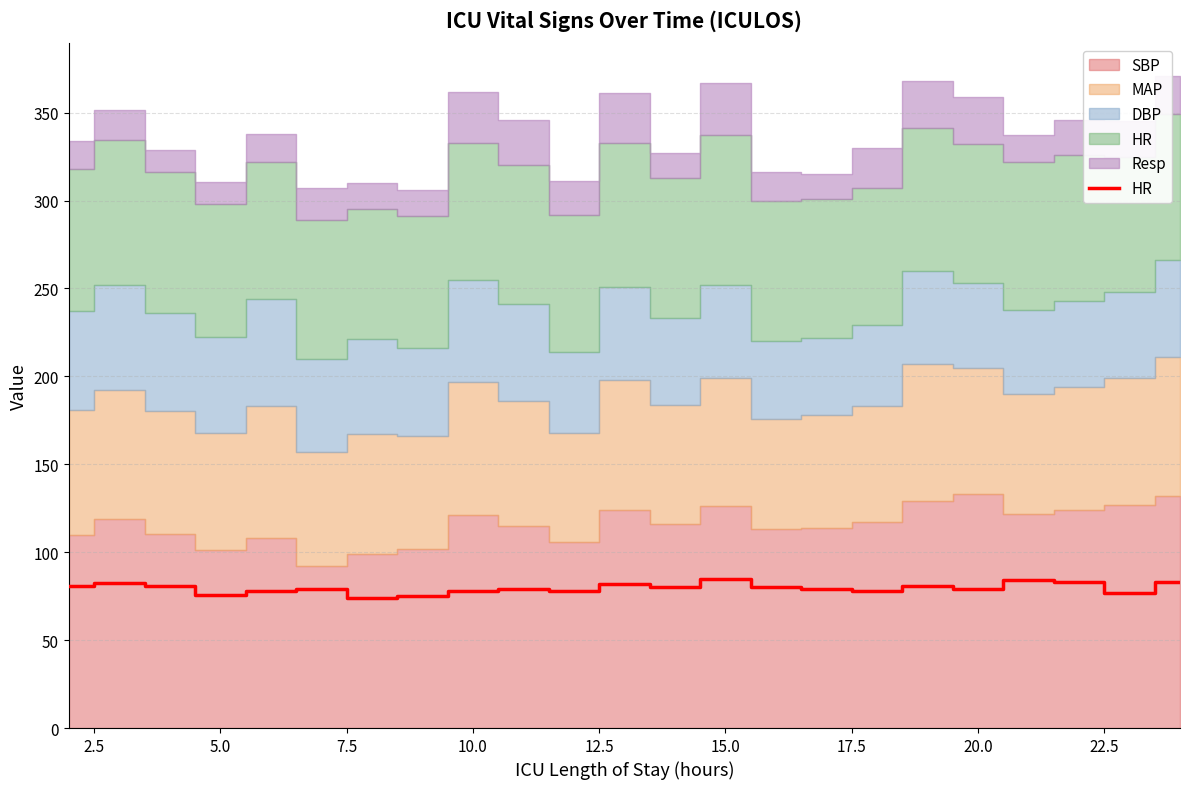

At which category does the data reach its first local peak?

2.5